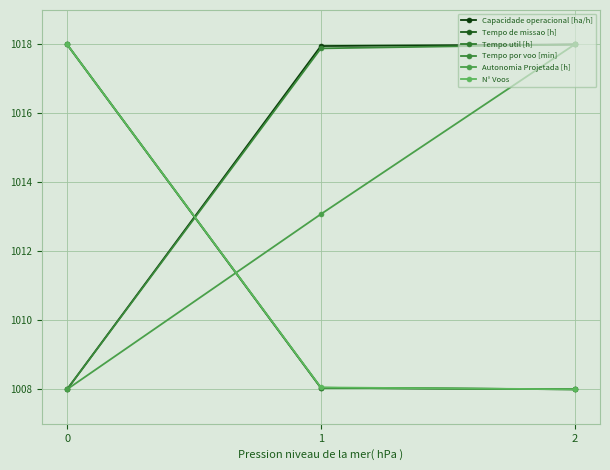

Count the number of data series in this chart.

6